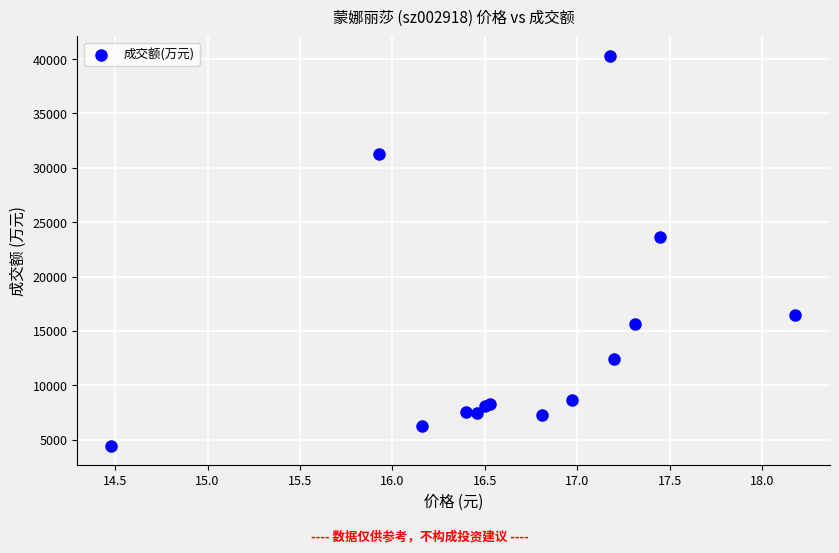

What Y value in the scatter plot is closest to 22366?

23644